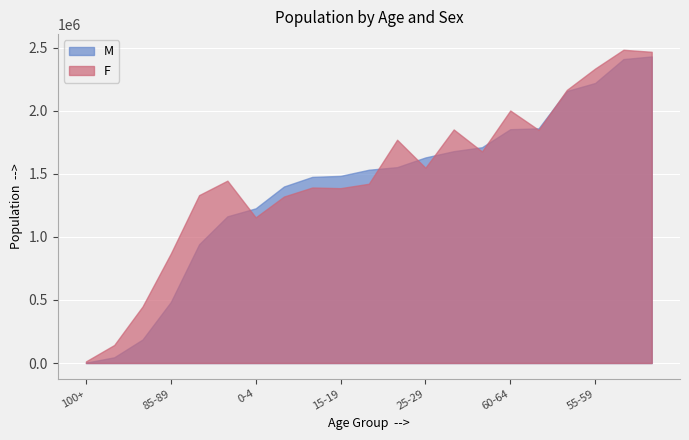

What are all the series names shown in the legend?

M, F